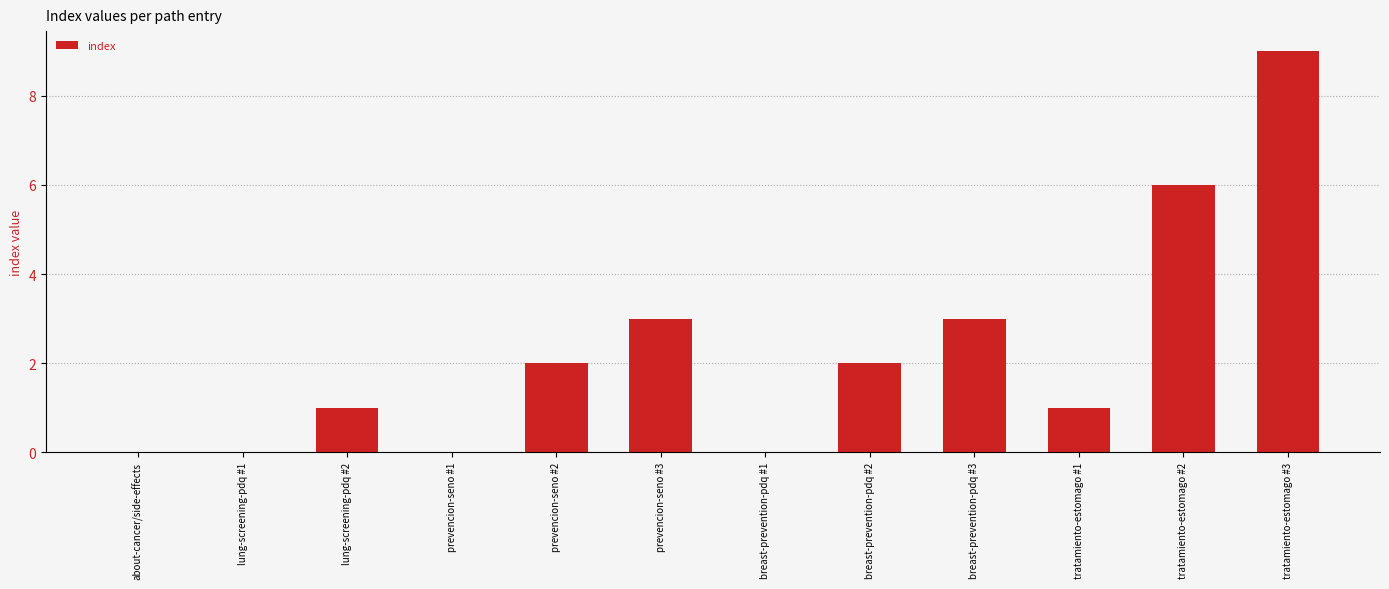

Between prevencion-seno #1 and prevencion-seno #2, which is larger?

prevencion-seno #2